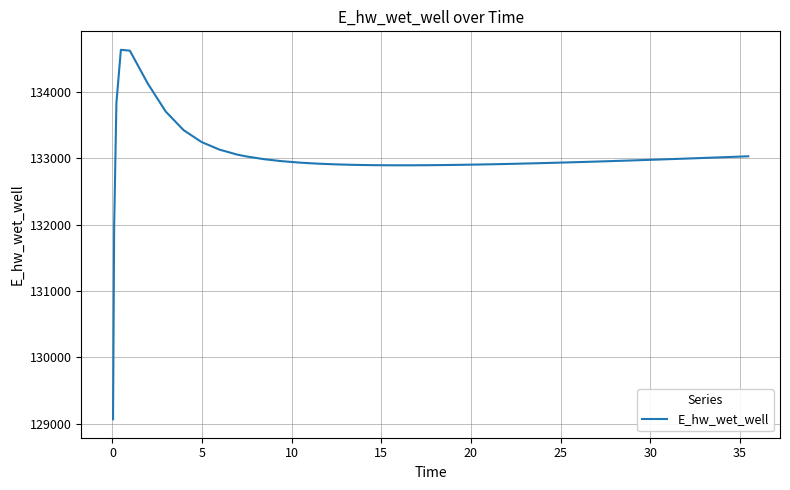

What is the greatest value displayed?

134628.0